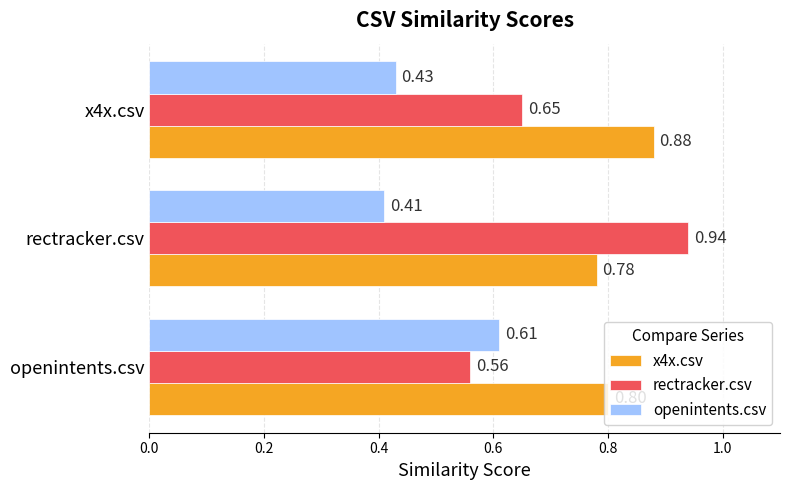

What is the total value across all series at openintents.csv?

2.0